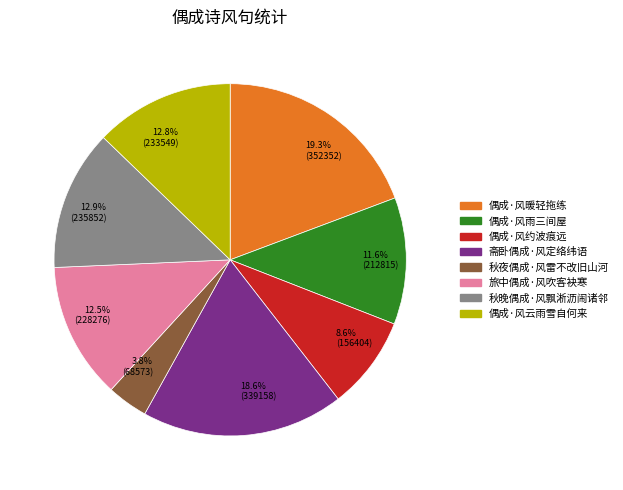

Which category has the biggest portion of the pie?

19.3% (352352)